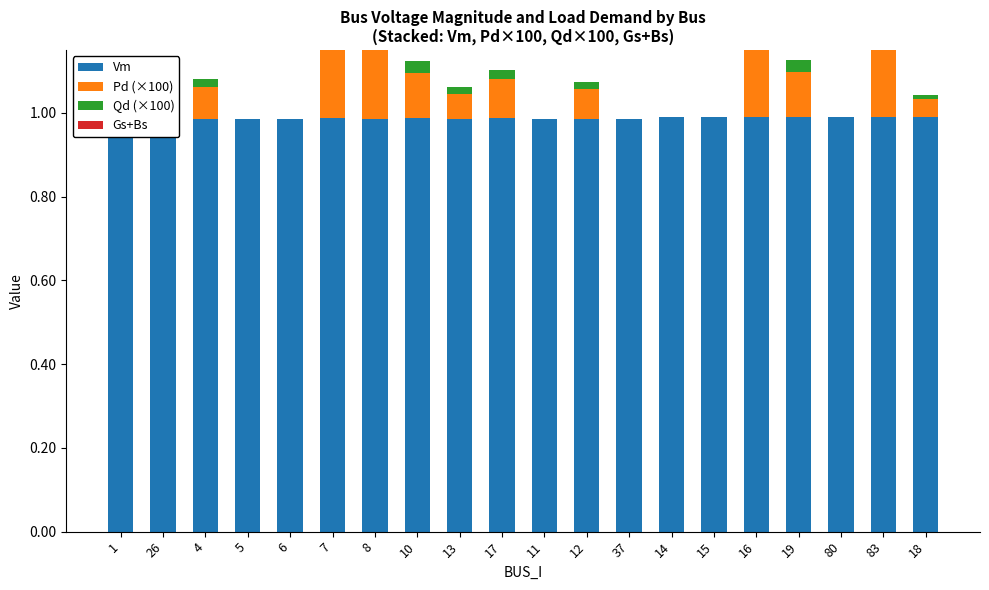

What is the total value across all series at 8?

1.2